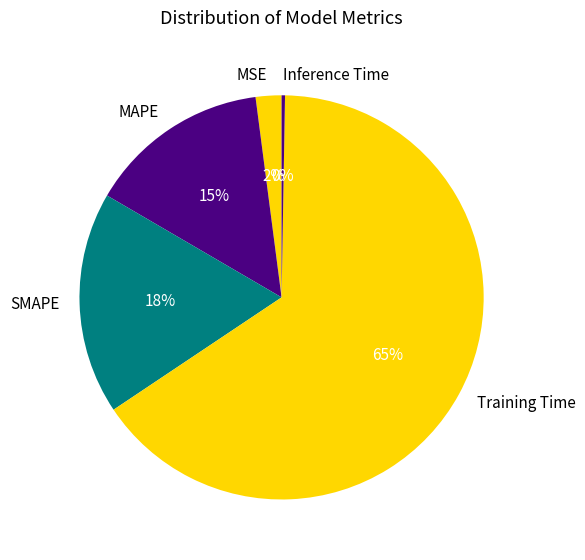

Is Training Time the majority of the pie?

Yes